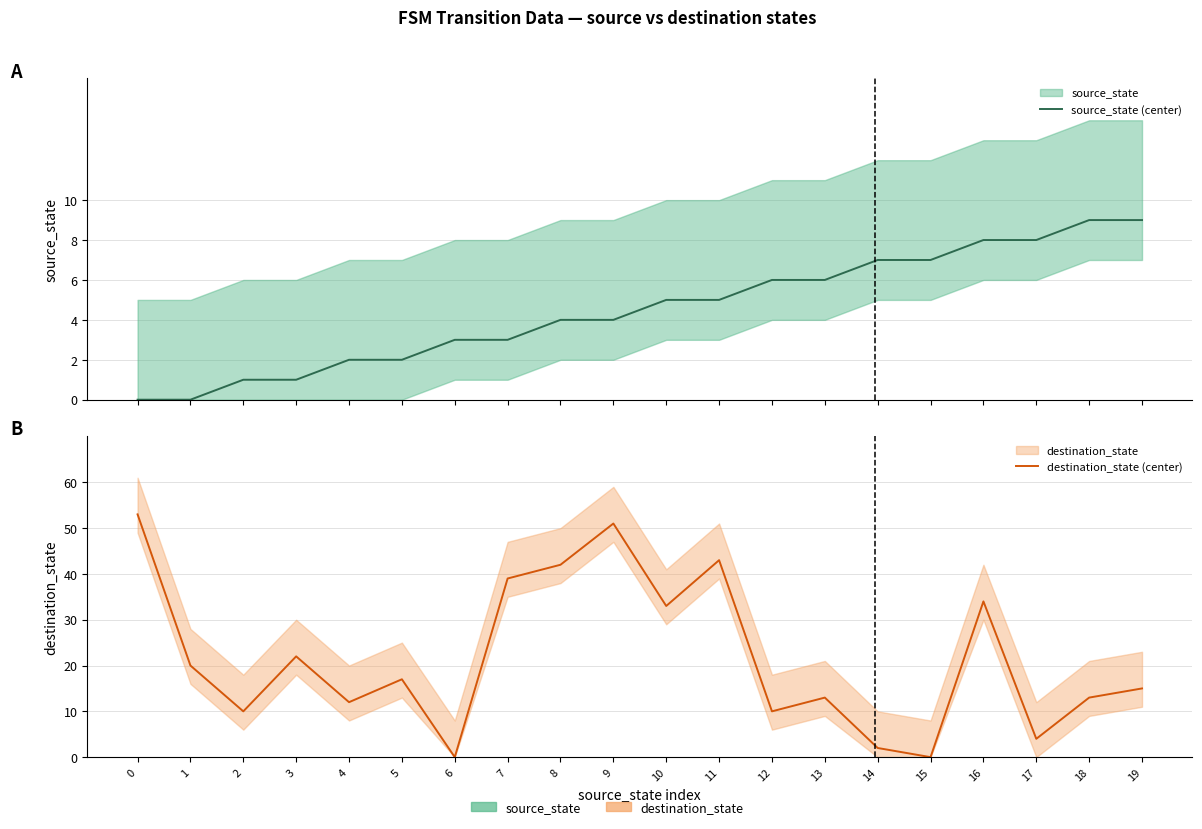

How many positive values does the destination_state (center) series have?

18